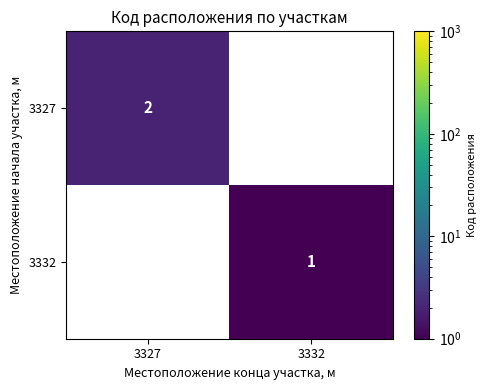

Is the value of 3332 at 3332 greater than the value of 3327 at 3332?

Yes